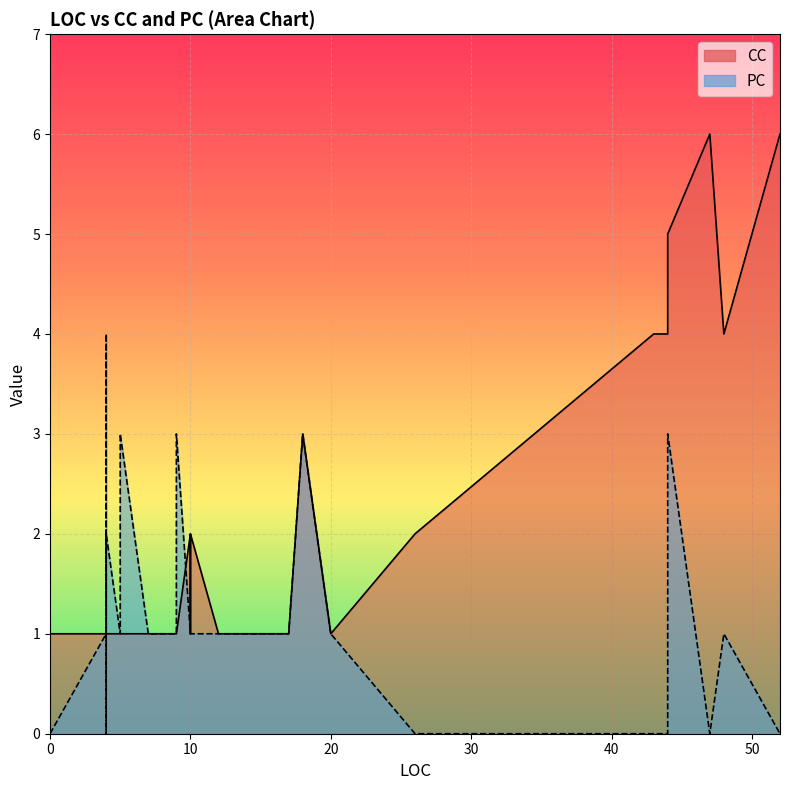

At how many categories does at least one series exceed 2?

12